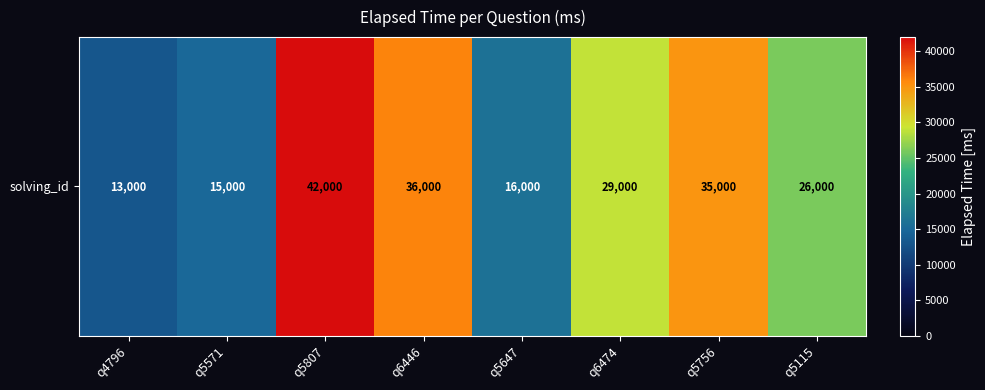

Reading left to right, transcribe all the data shown in this chart.

q4796=13000	q5571=15000	q5807=42000	q6446=36000	q5647=16000	q6474=29000	q5756=35000	q5115=26000